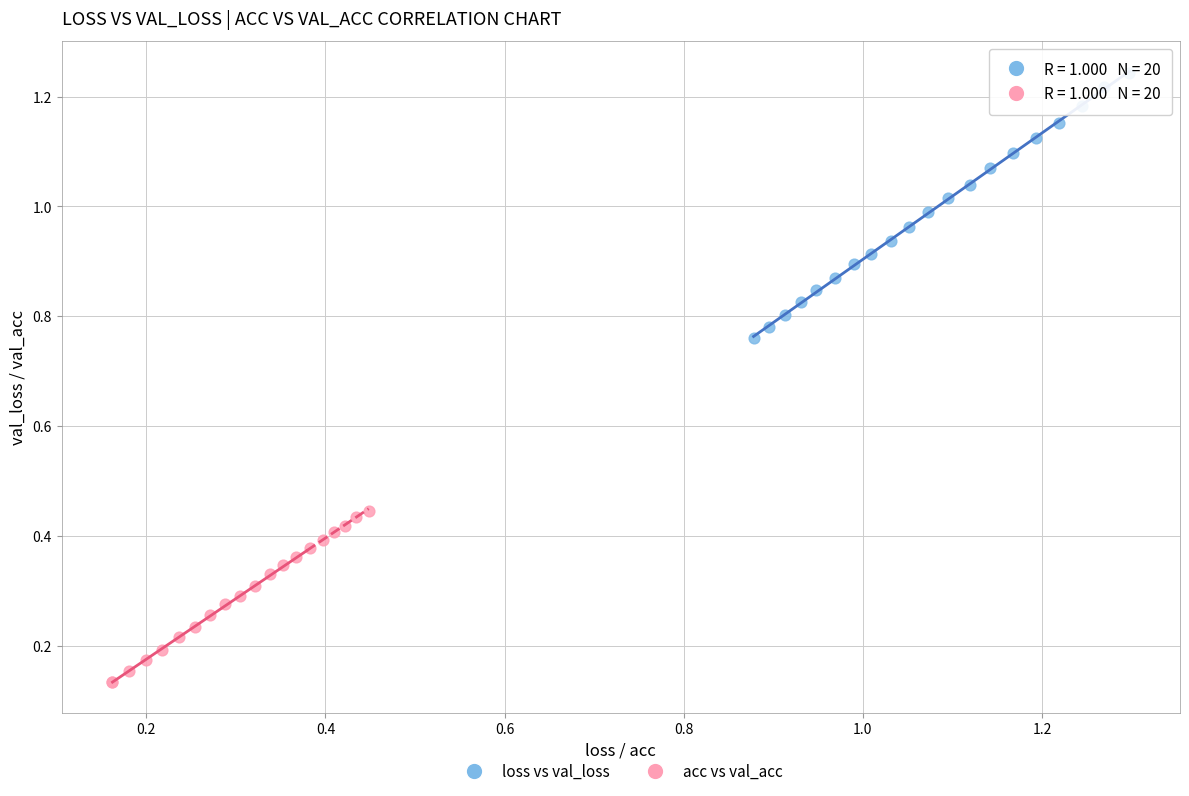

Which series contains the lowest Y value?

acc vs val_acc